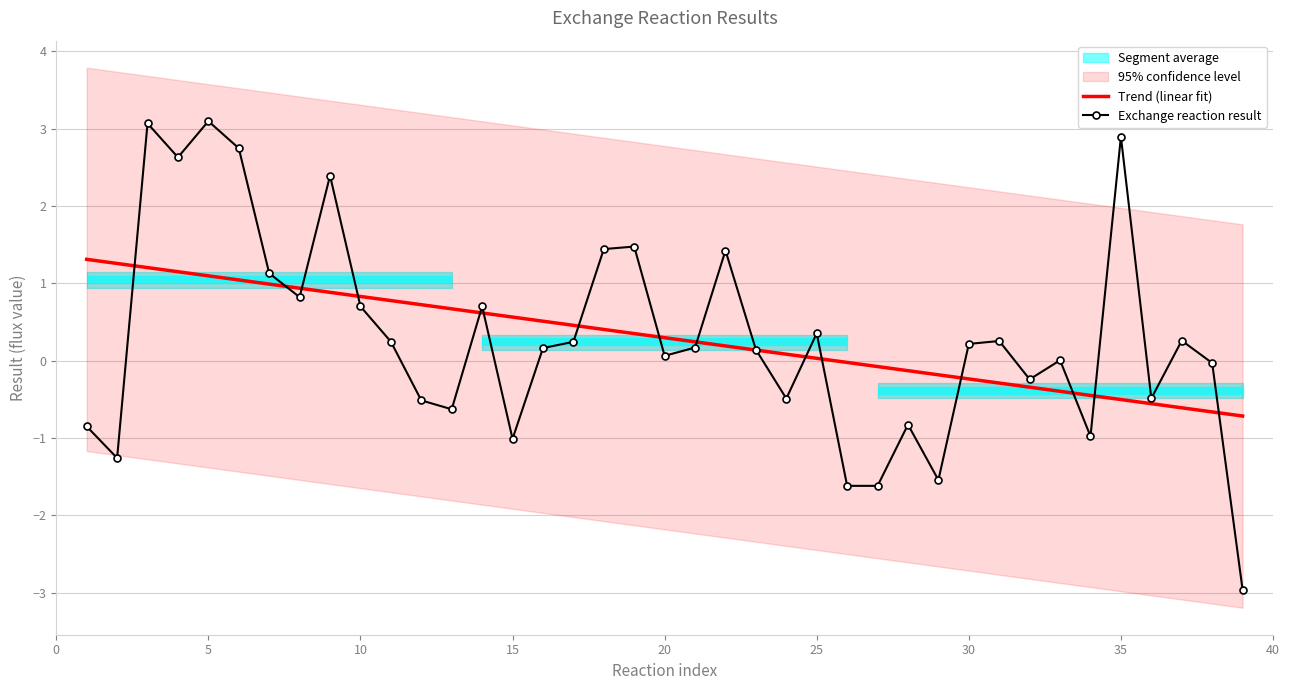

What is the highest value of the Exchange reaction result series?

3.1